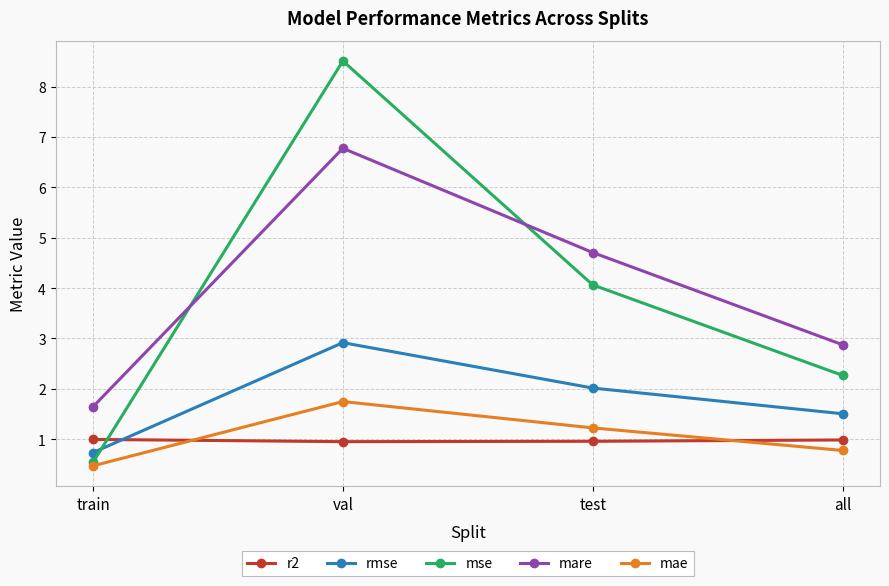

What is the value of the mae point at the 4th from the left?

0.8